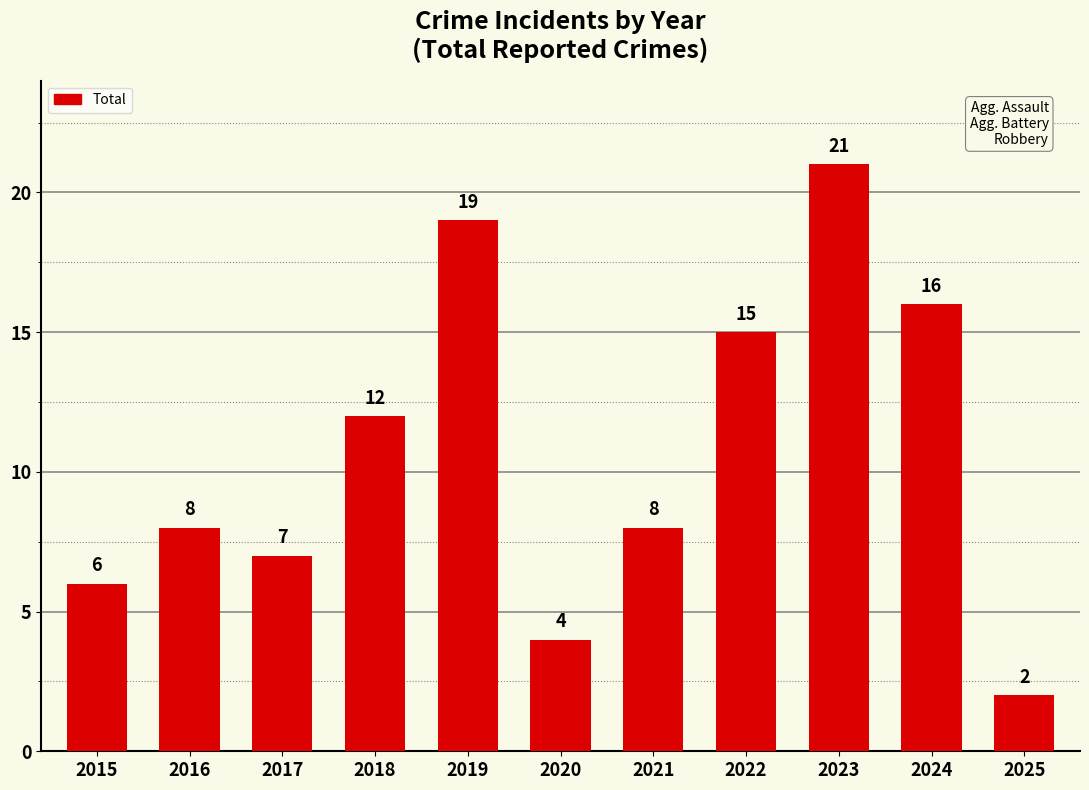

What is the smallest value displayed?

2